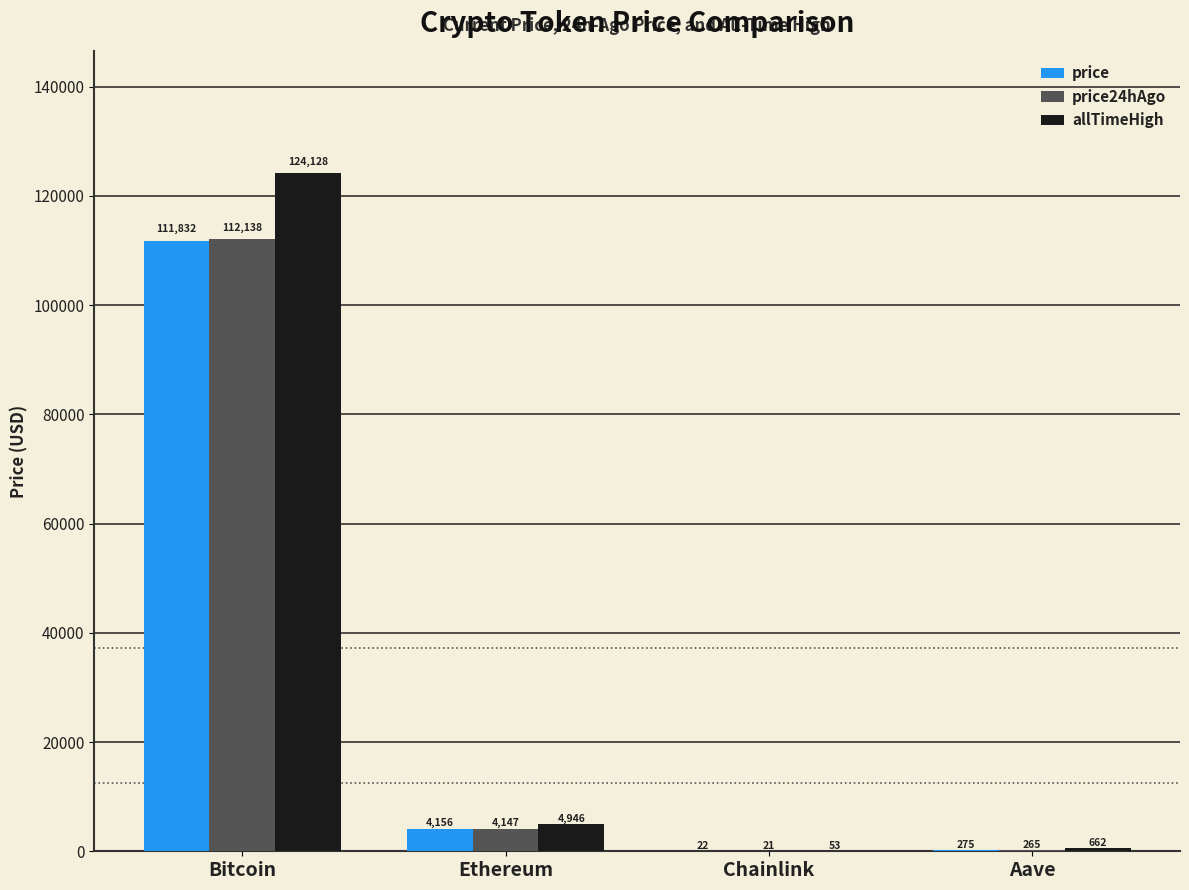

Does the chart contain stacked bars?

No